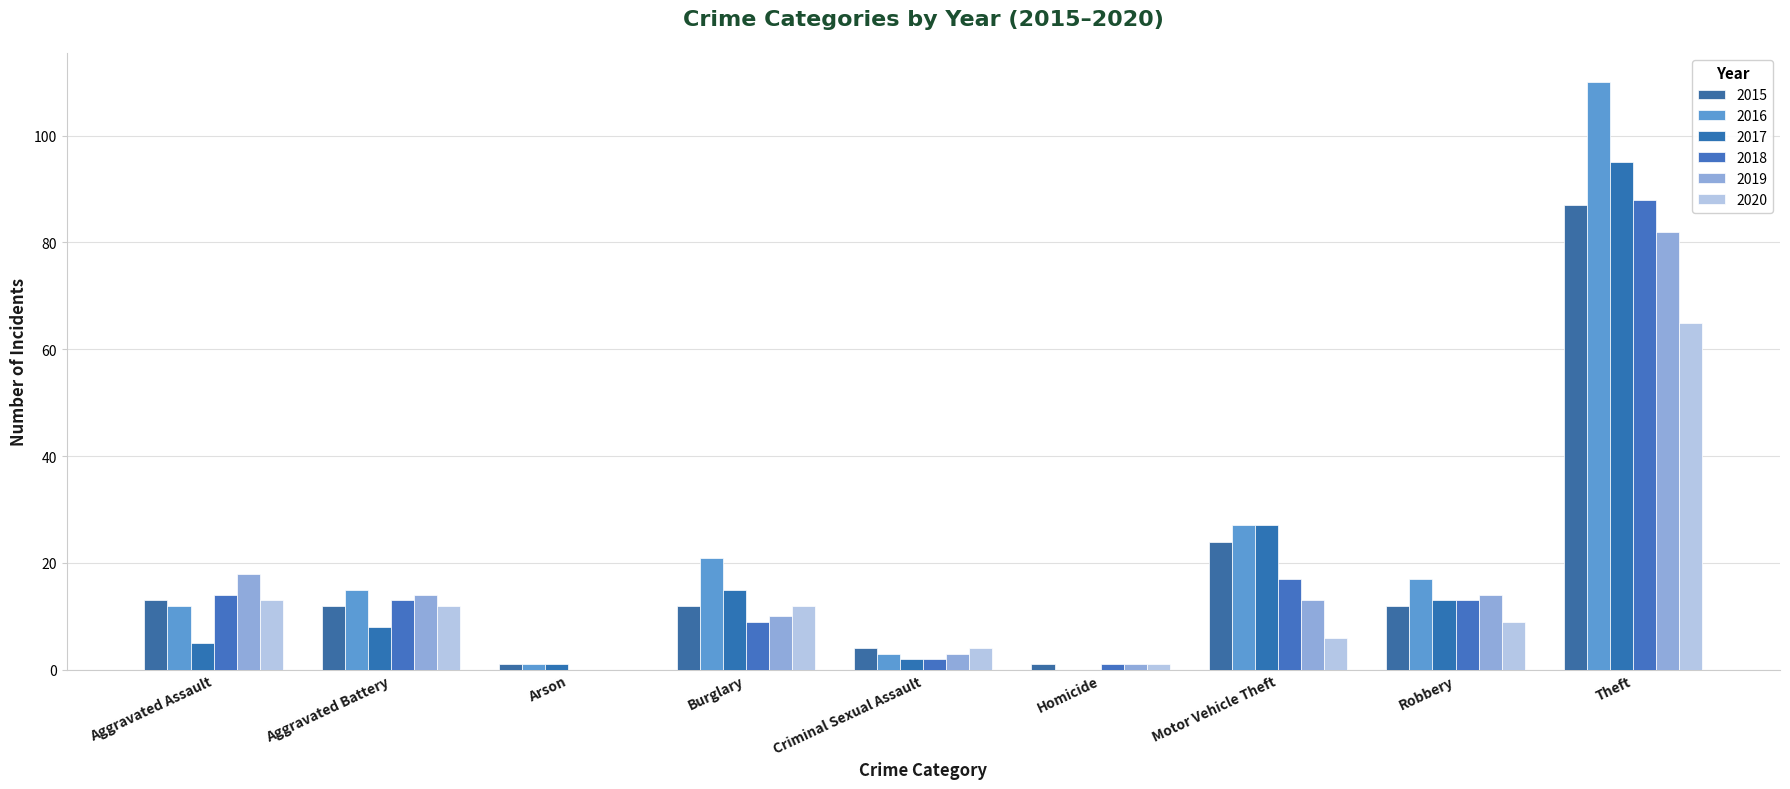

What is the total value across all series at Criminal Sexual Assault?

18